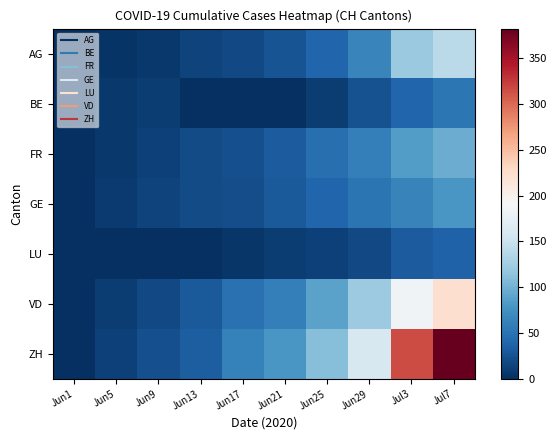

Count the number of categories in the chart.

10